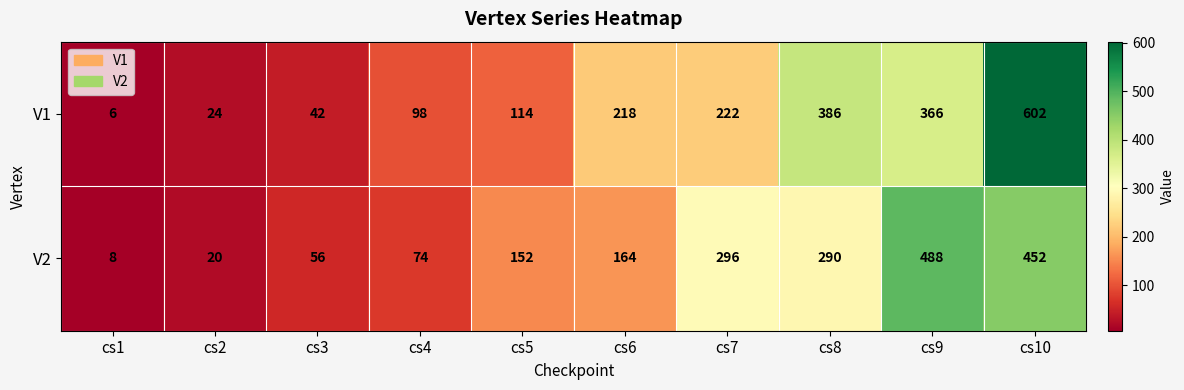

List the series in order of their peak value, lowest first.

V2, V1